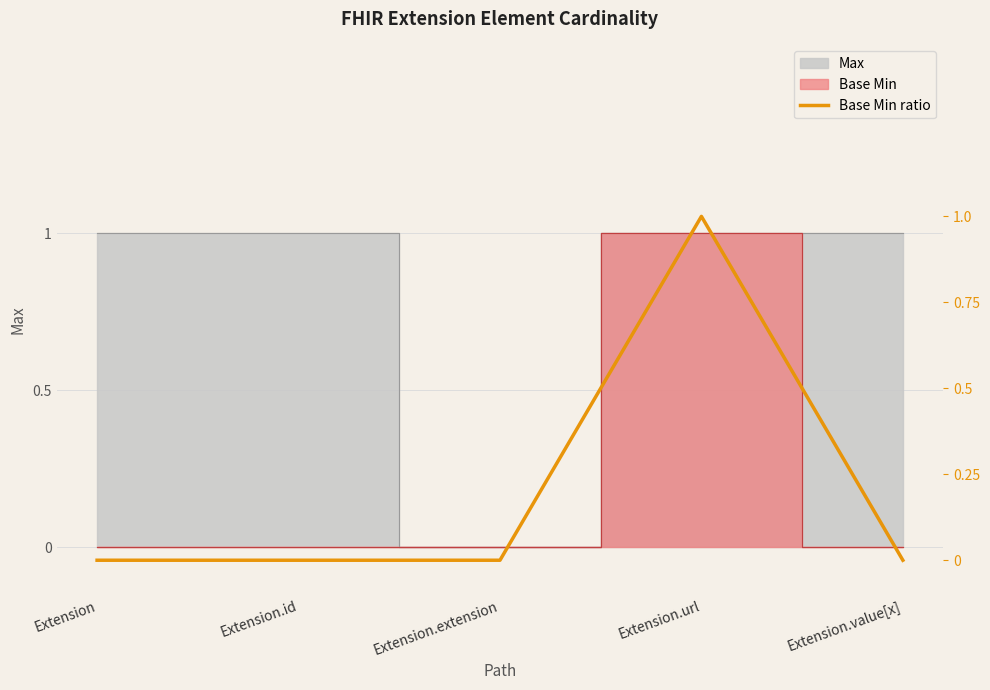

What is the sum of all values?

1